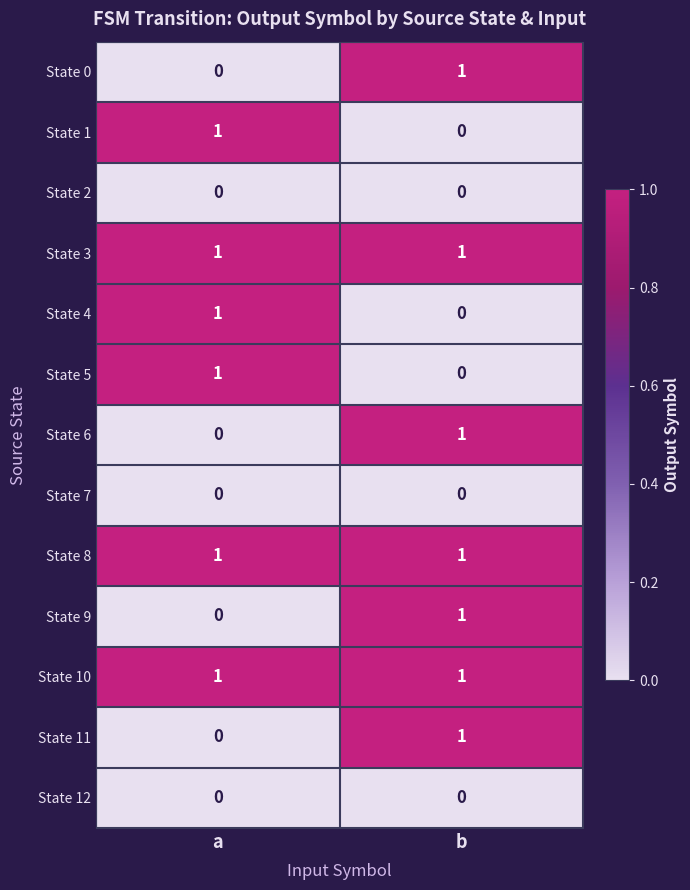

The State 3 series shows 1 at b. True or false?

True